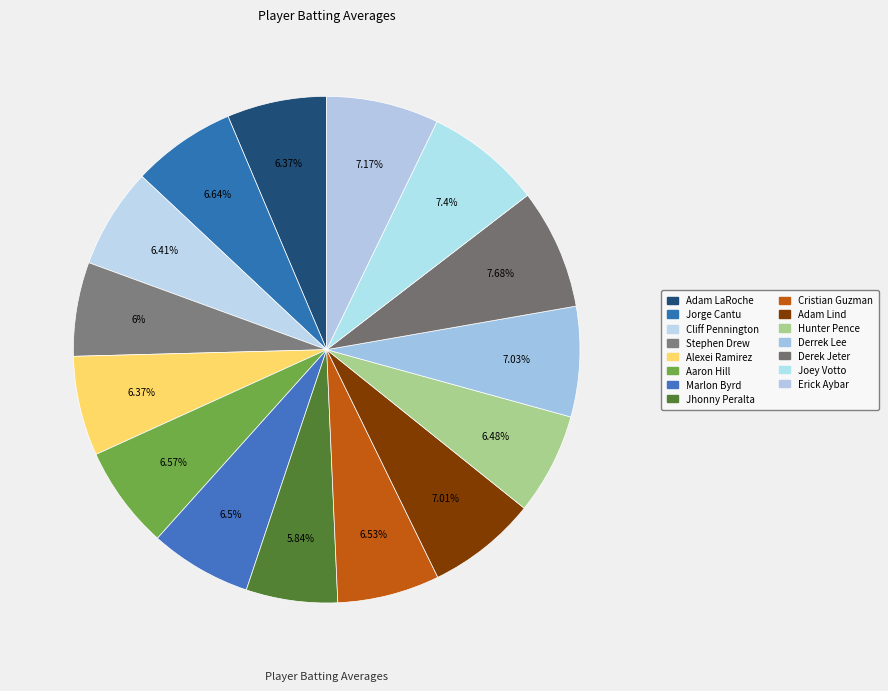

Rank the categories by value from lowest to highest.

Jhonny Peralta, Stephen Drew, Adam LaRoche, Alexei Ramirez, Cliff Pennington, Hunter Pence, Marlon Byrd, Cristian Guzman, Aaron Hill, Jorge Cantu, Adam Lind, Derrek Lee, Erick Aybar, Joey Votto, Derek Jeter